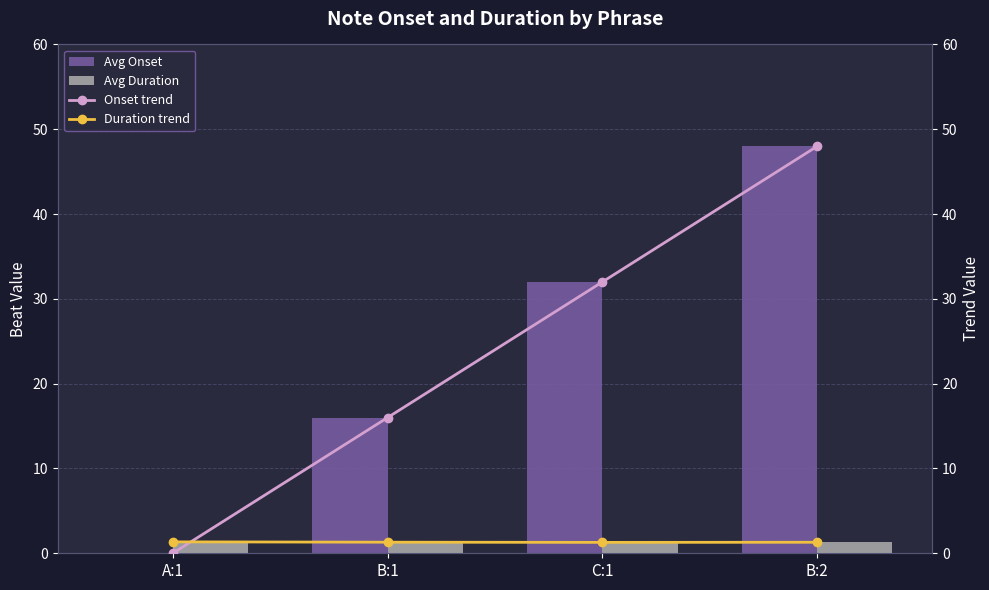

What is the label of the 3rd bar from the left?

C:1